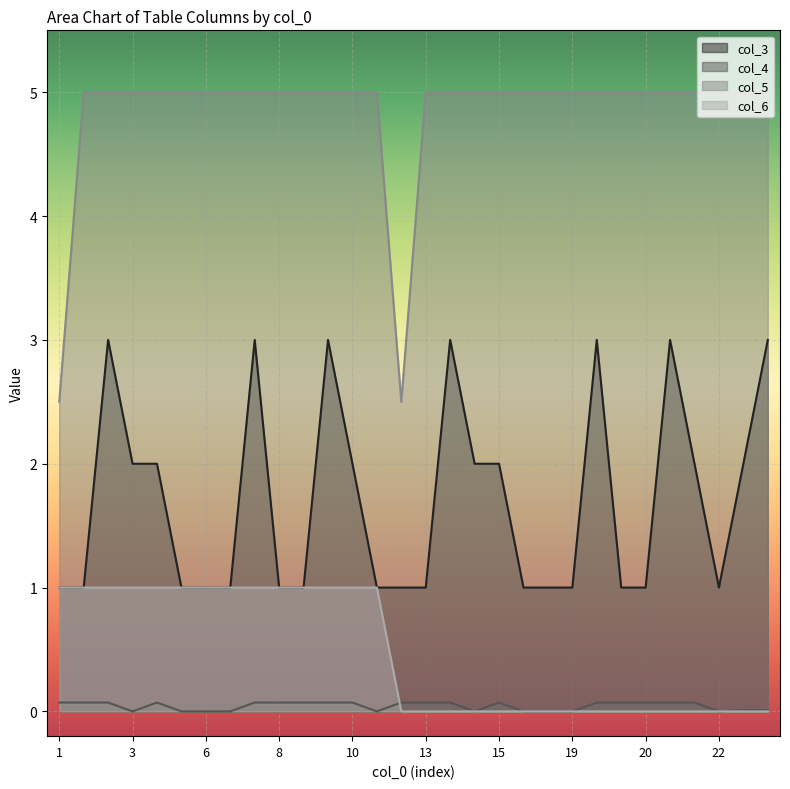

True or false: col_5 and col_4 intersect in this chart.

False